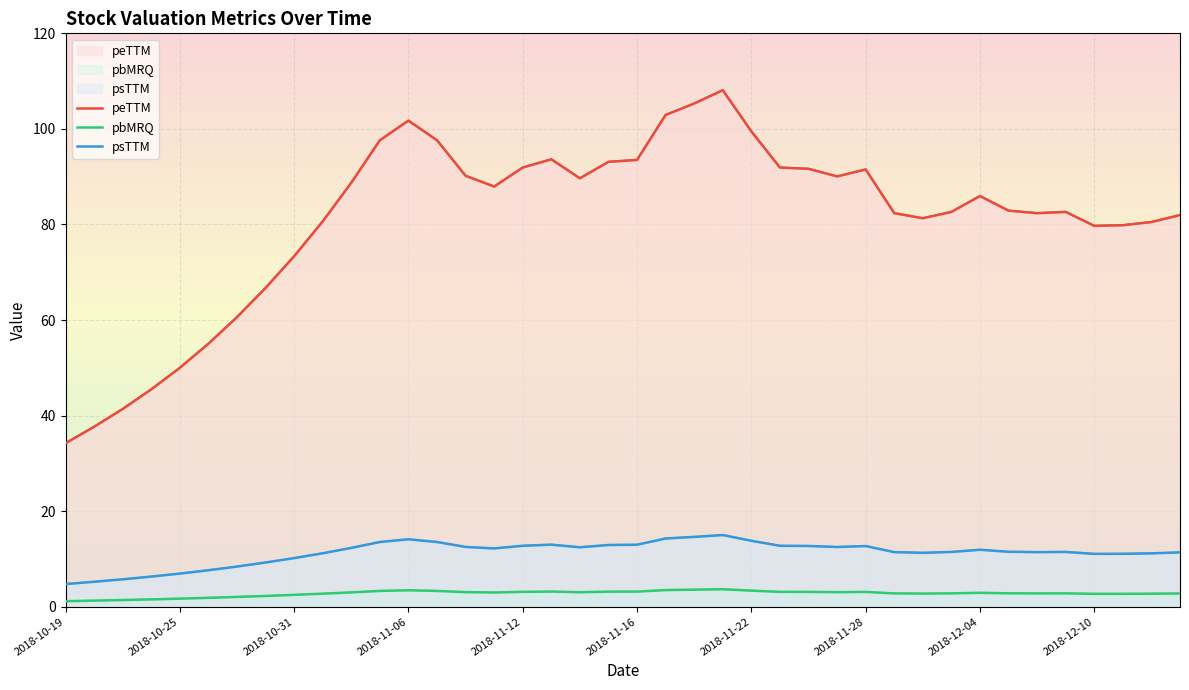

Which series has the largest total across all categories?

peTTM